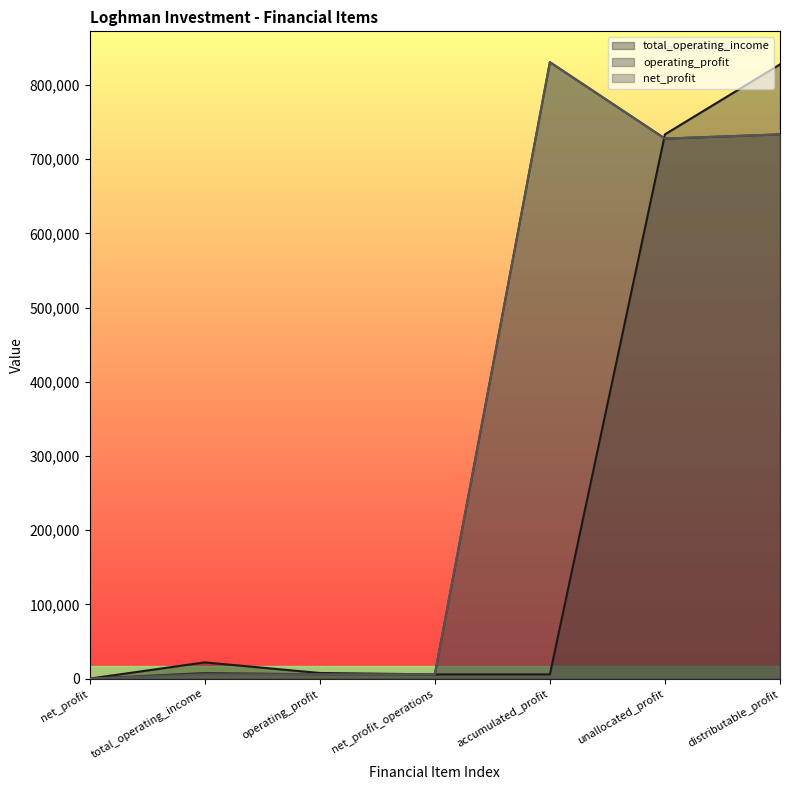

What position from the right is distributable_profit?

1